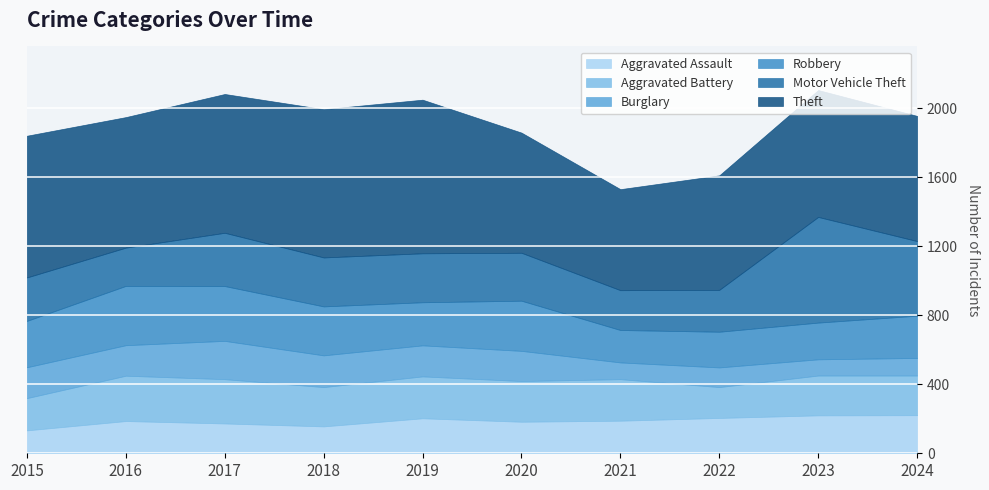

At which category is the sum across all series the highest?

2023